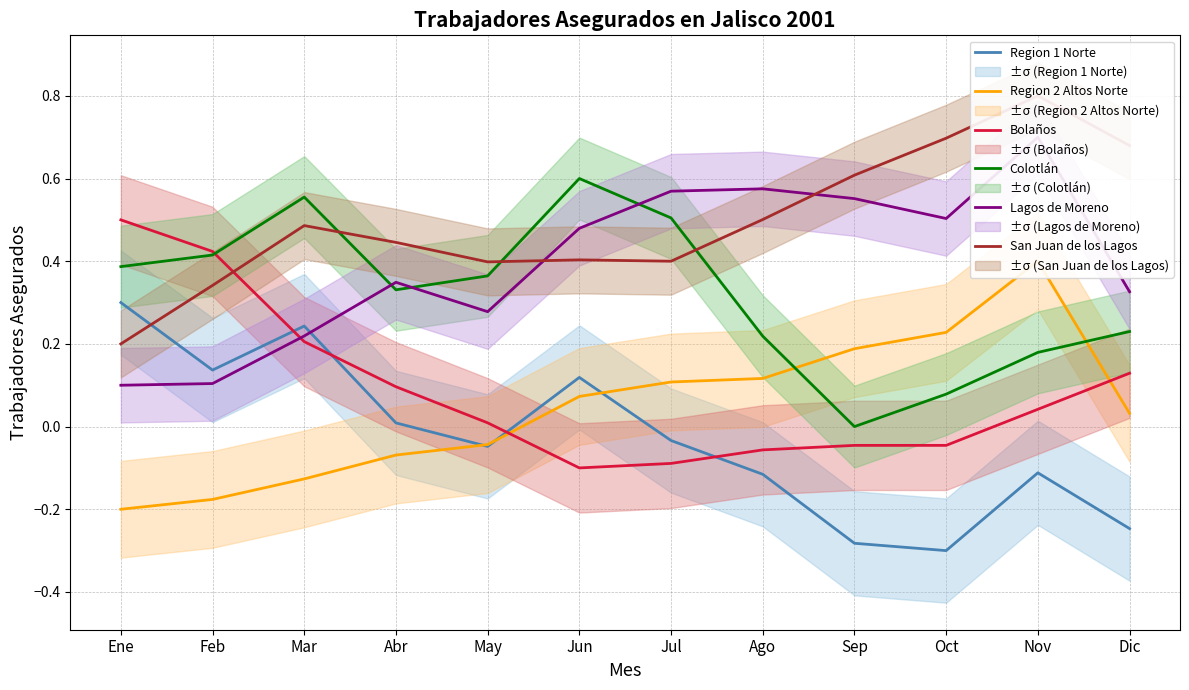

True or false: Region 2 Altos Norte has a value of 0.0 at Dic.

False